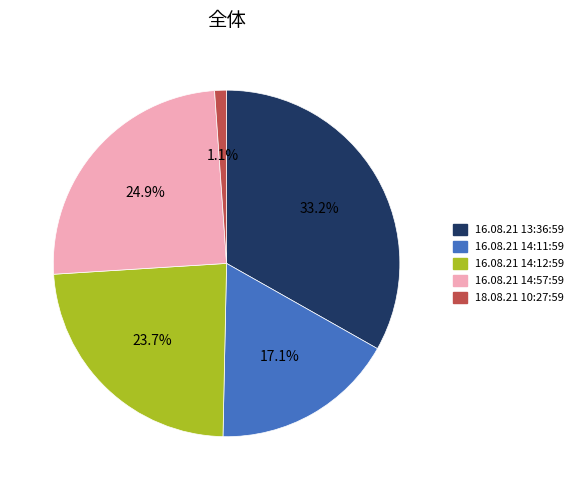

To the nearest percent, what is the combined percentage of 16.08.21 14:57:59 and 16.08.21 13:36:59?

58%